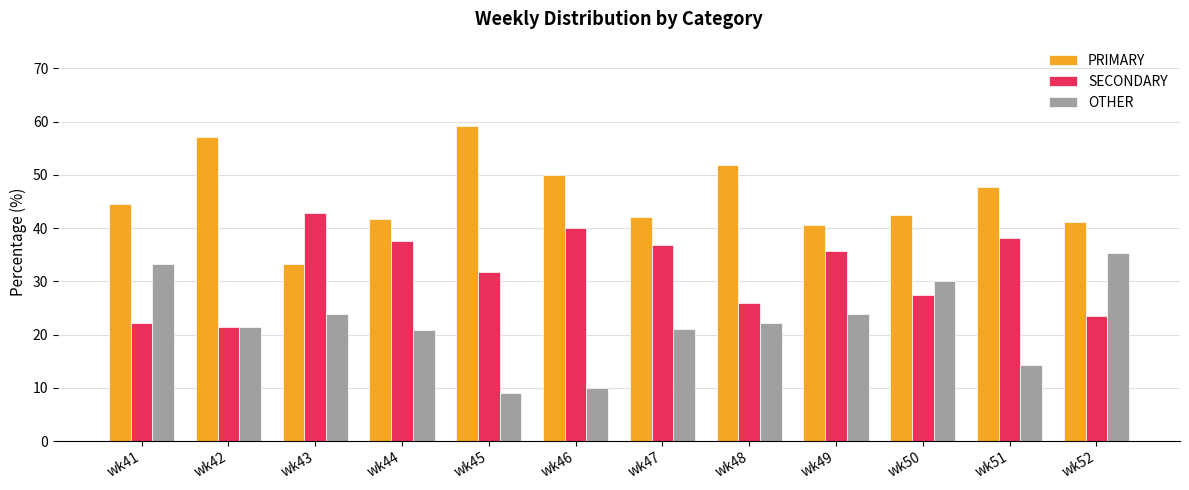

What is the total value across all series at wk45?

100.0